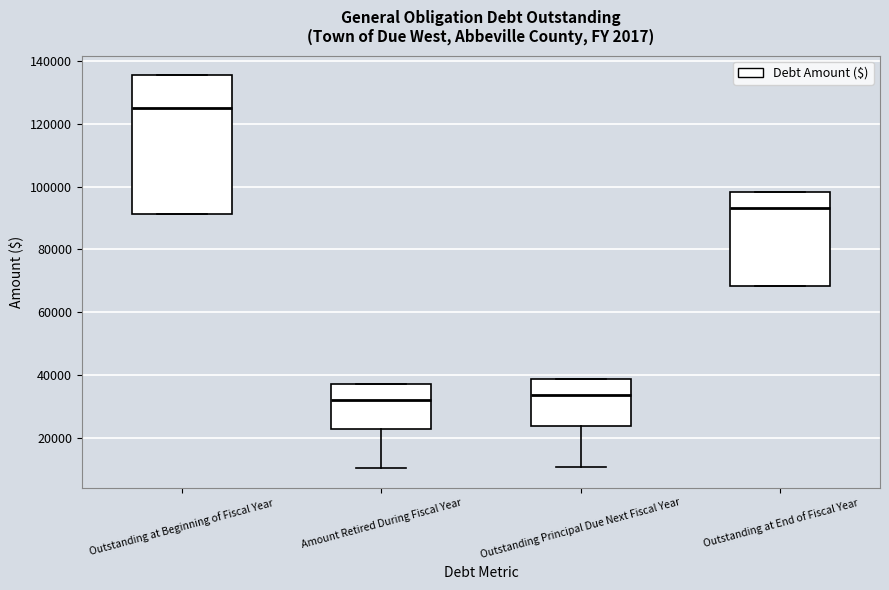

Where does the lower whisker of the box for Amount Retired During Fiscal Year end on the y-axis? The values are not printed on the chart, so give them approximately, as read against the axis.

10000